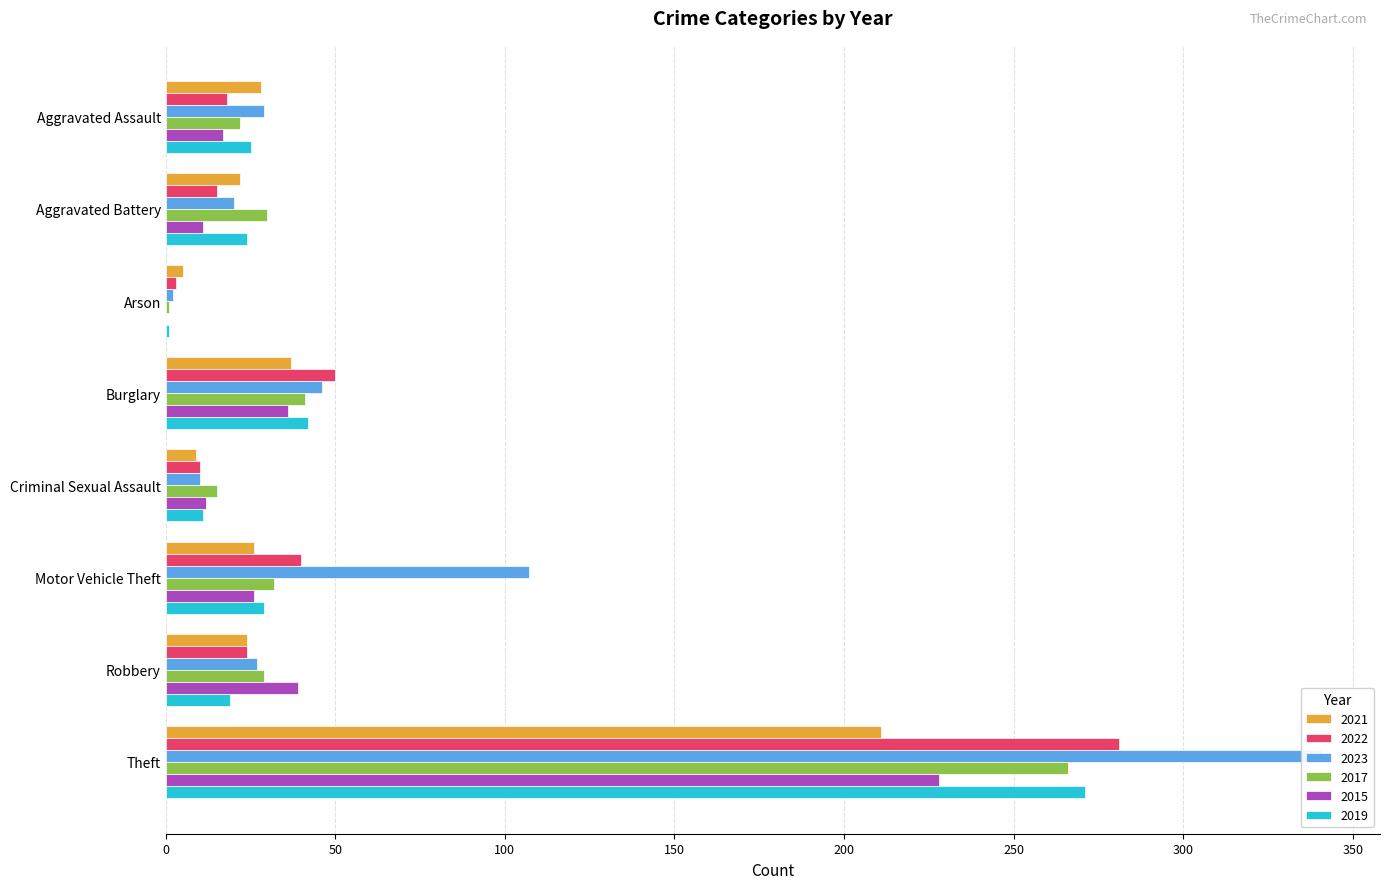

How many bars are there in each group?

6